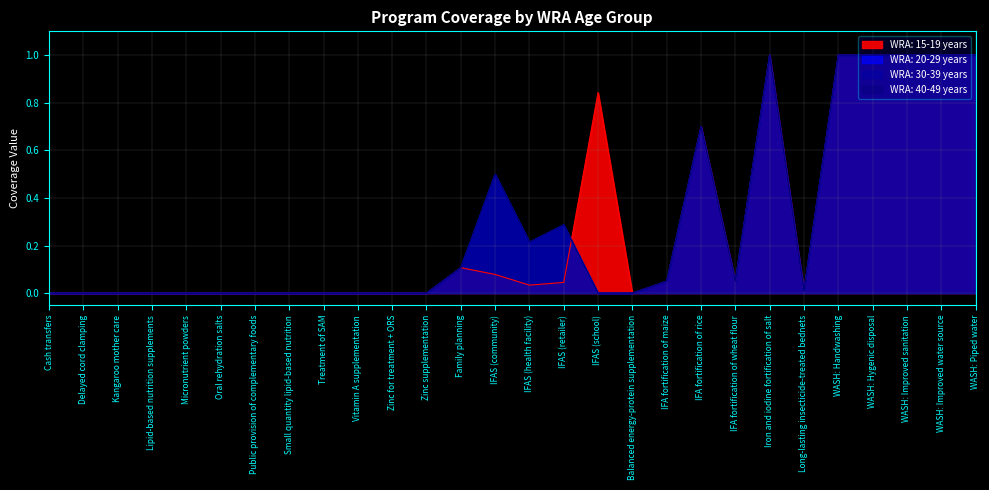

What are all the series names shown in the legend?

WRA: 15-19 years, WRA: 20-29 years, WRA: 30-39 years, WRA: 40-49 years